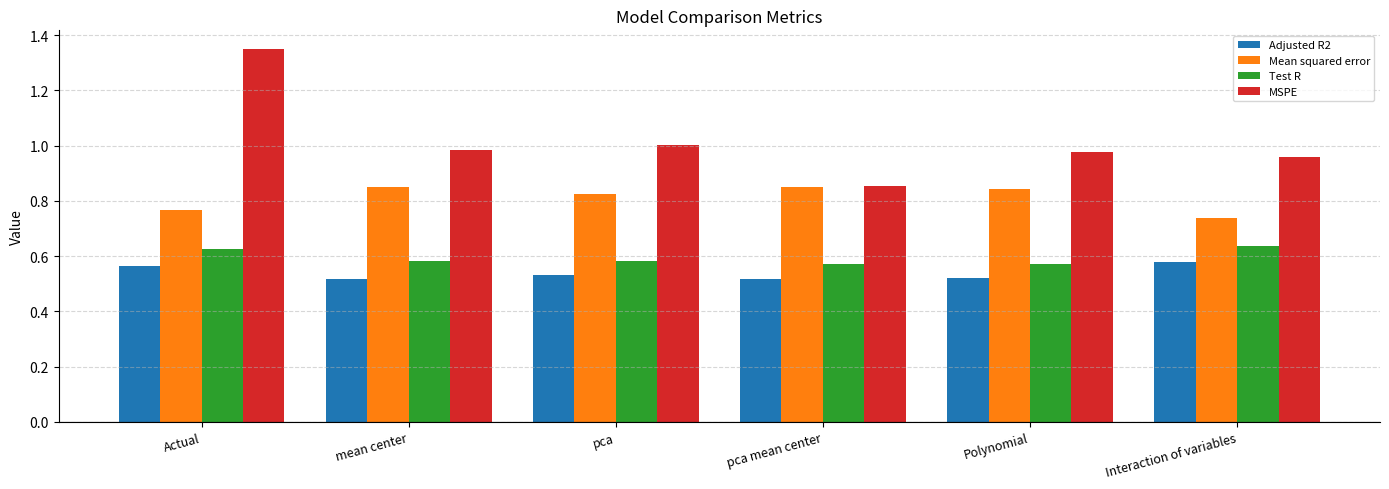

Rank the series at pca from lowest to highest value.

Adjusted R2, Test R, Mean squared error, MSPE